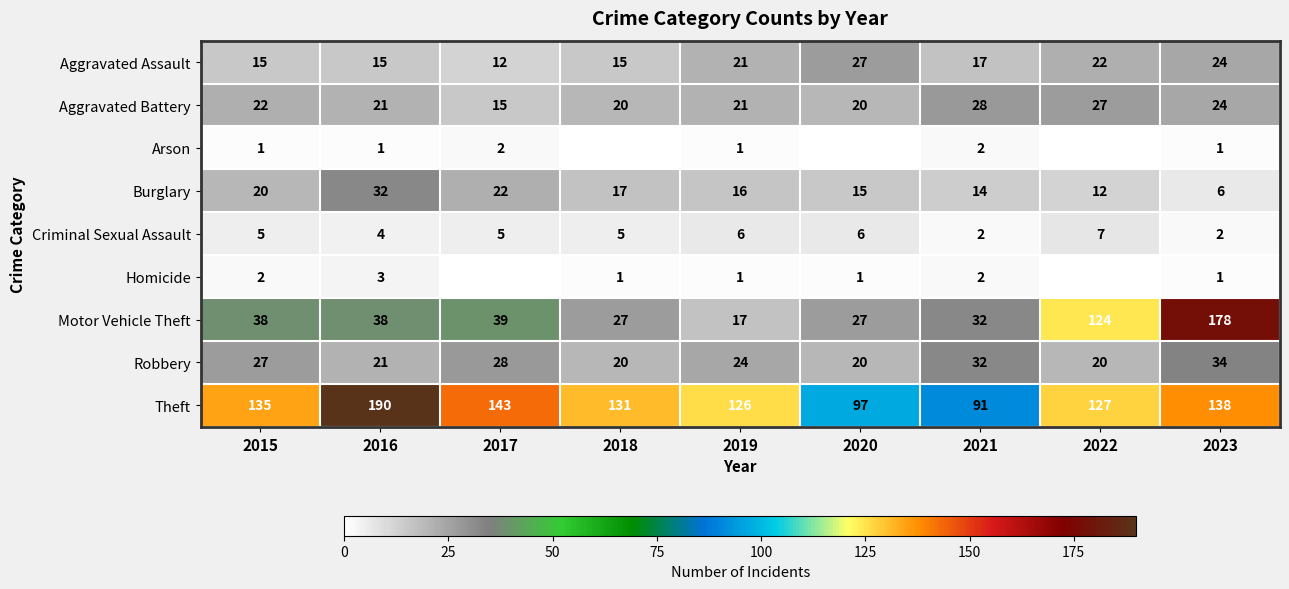

At which label does Aggravated Assault reach its minimum?

2017